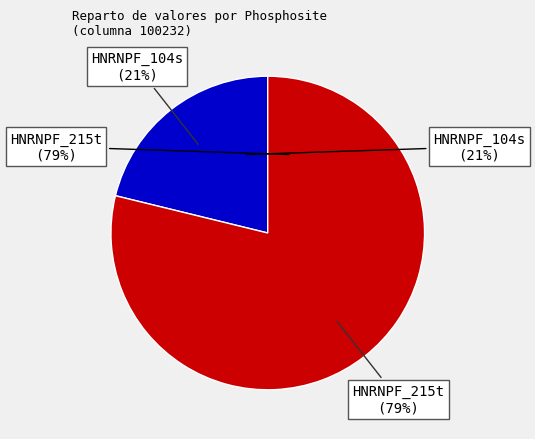

What is the largest slice in the pie chart?

HNRNPF_215t